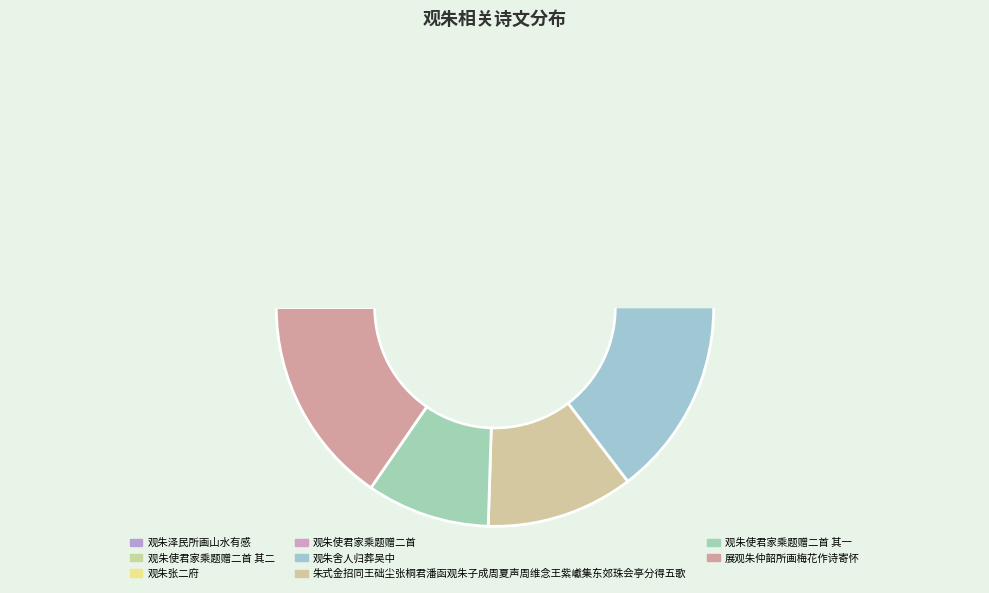

Which category has the smallest portion of the pie?

观朱泽民所画山水有感